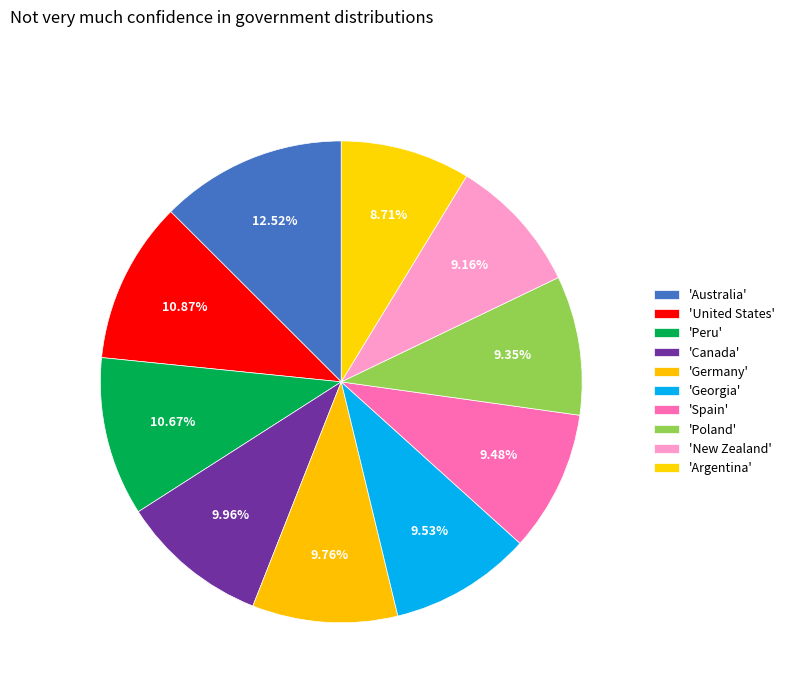

How many slices are in this pie chart?

10